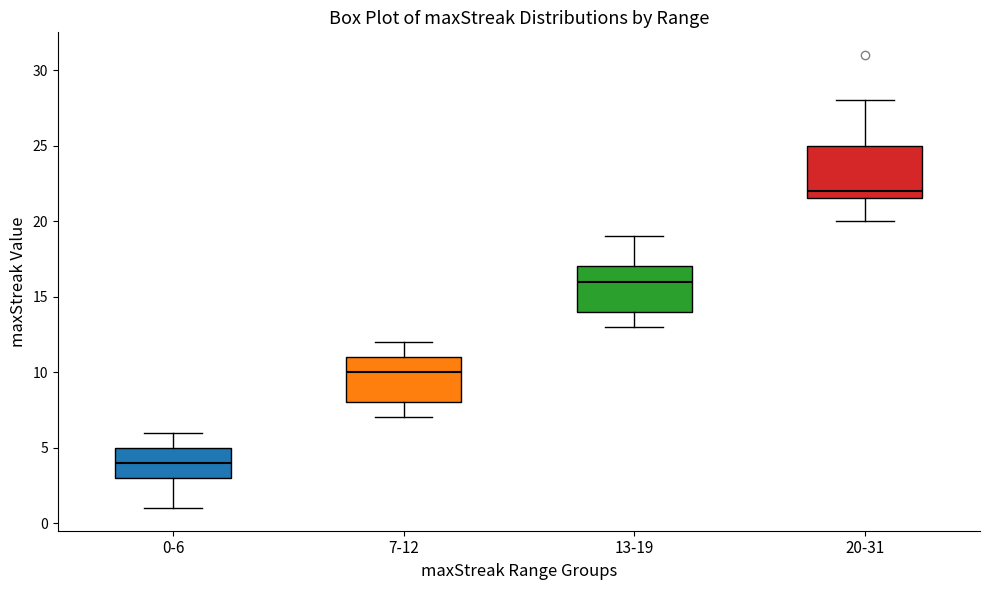

Where is the lower edge of the box for 7-12 on the y-axis? The values are not printed on the chart, so give them approximately, as read against the axis.

8.0